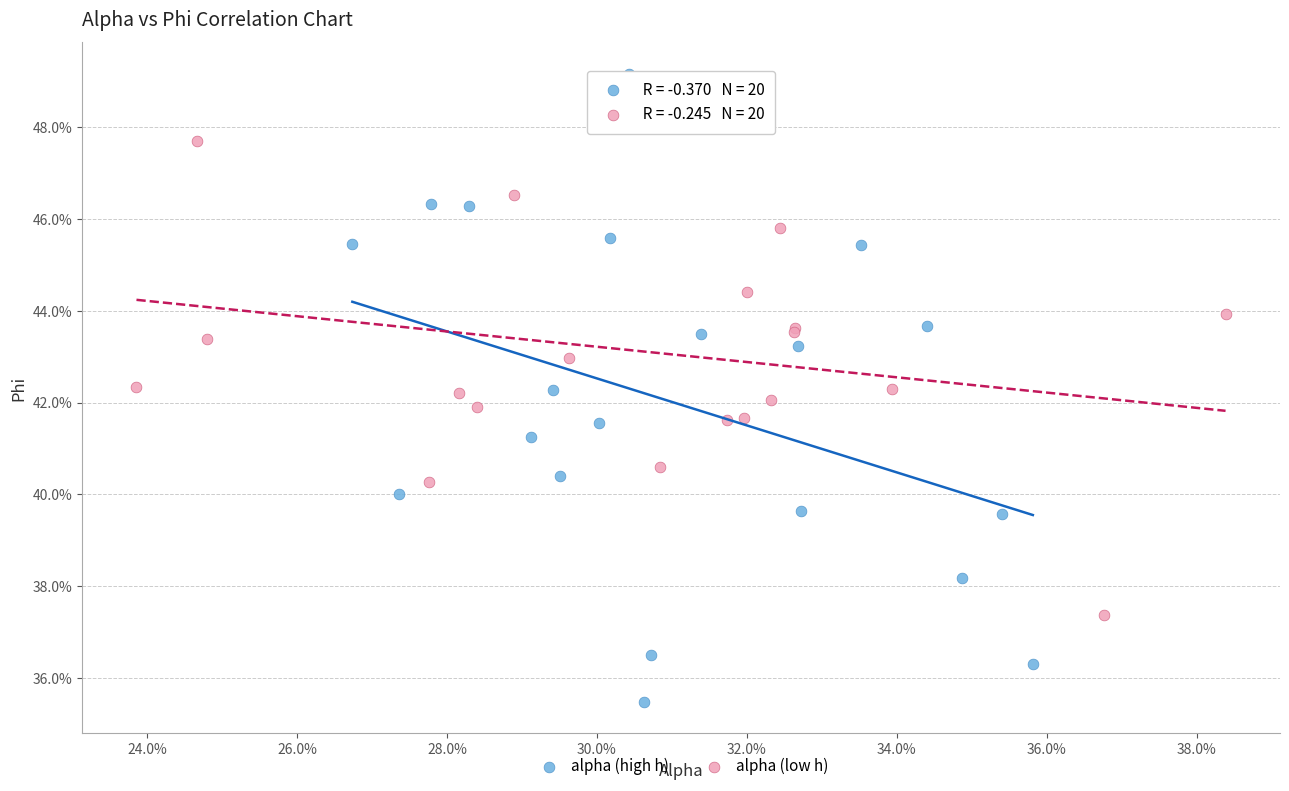

Which series has the widest spread of Y values?

alpha (high h)